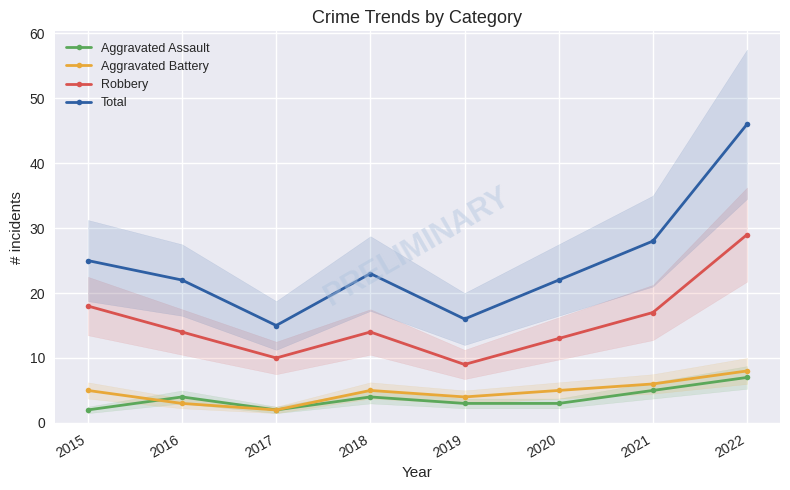

What is the total value across all series at 2019?

32